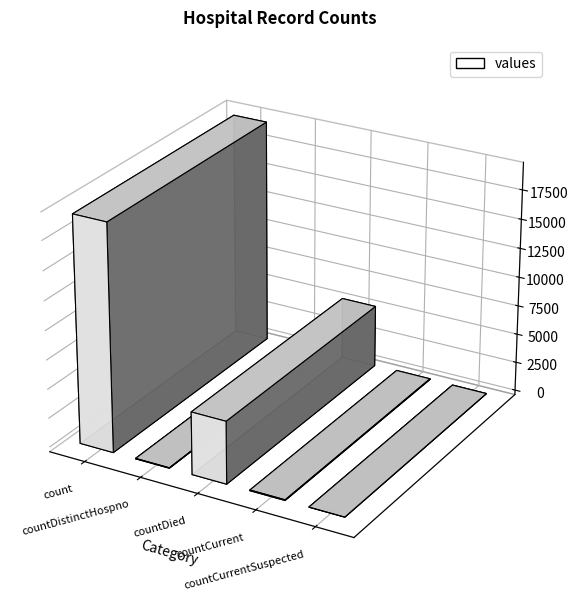

Reading left to right, list all the values displayed in this chart.

19420	38	5357	60	0